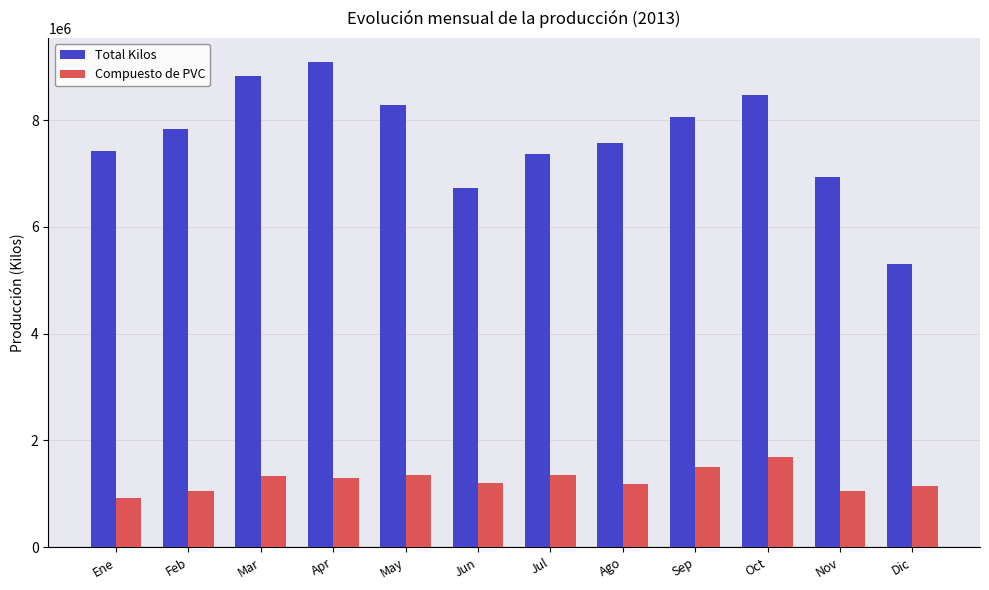

What is the highest value of the Total Kilos series?

9082189